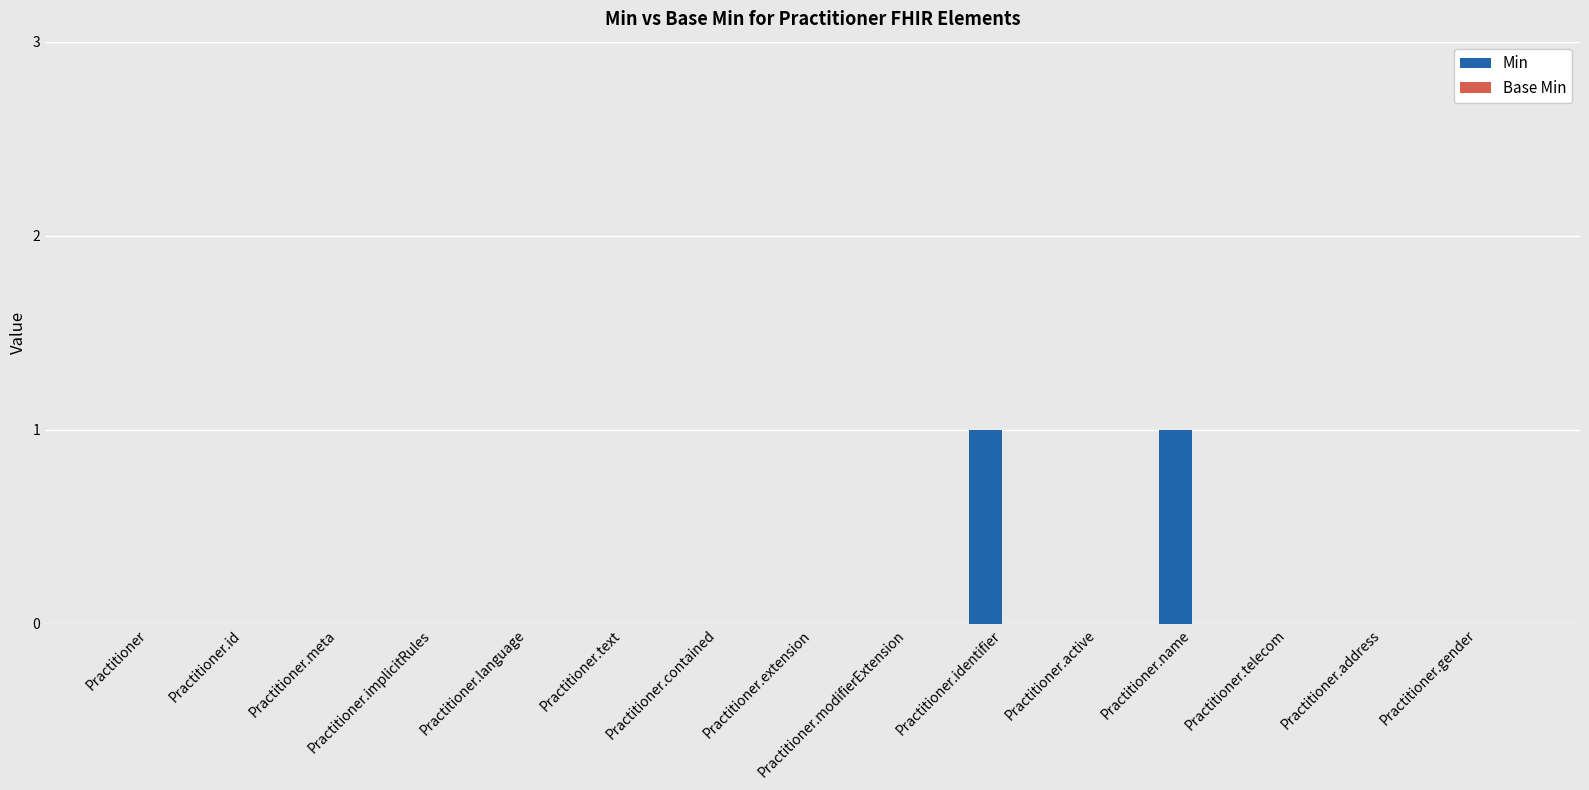

What is the maximum value shown in the chart?

1